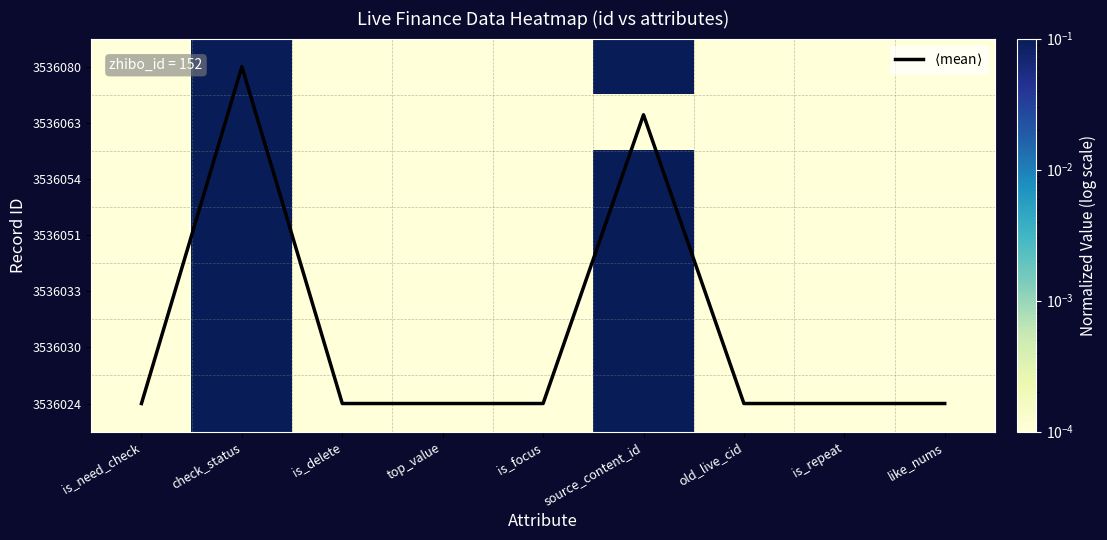

Between like_nums and is_repeat, which is larger?

like_nums